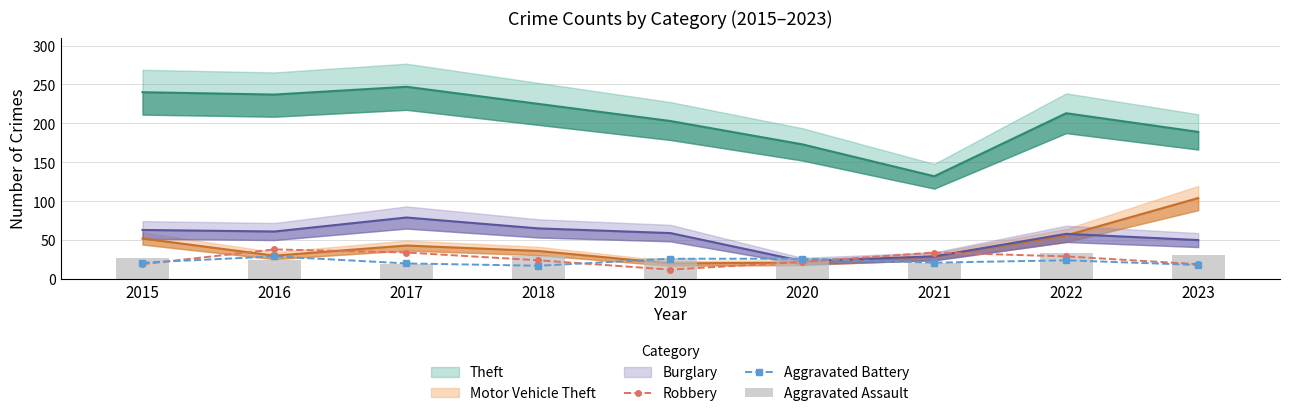

True or false: Aggravated Battery has a value of 11 at 2020.

False